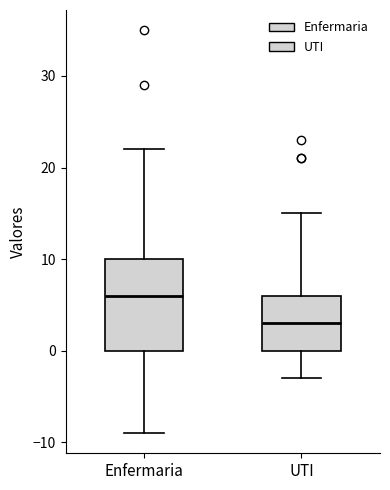

Reading left to right, transcribe this box plot: for each box, give where its median line is, the range the box spans, and where its two whiskers end, as read against the y-axis. The values are not printed on the chart, so give them approximately, as read against the axis.

Enfermaria: median 6, box 0 to 10, whiskers -9 to 22
UTI: median 3, box 0 to 6, whiskers -3 to 15